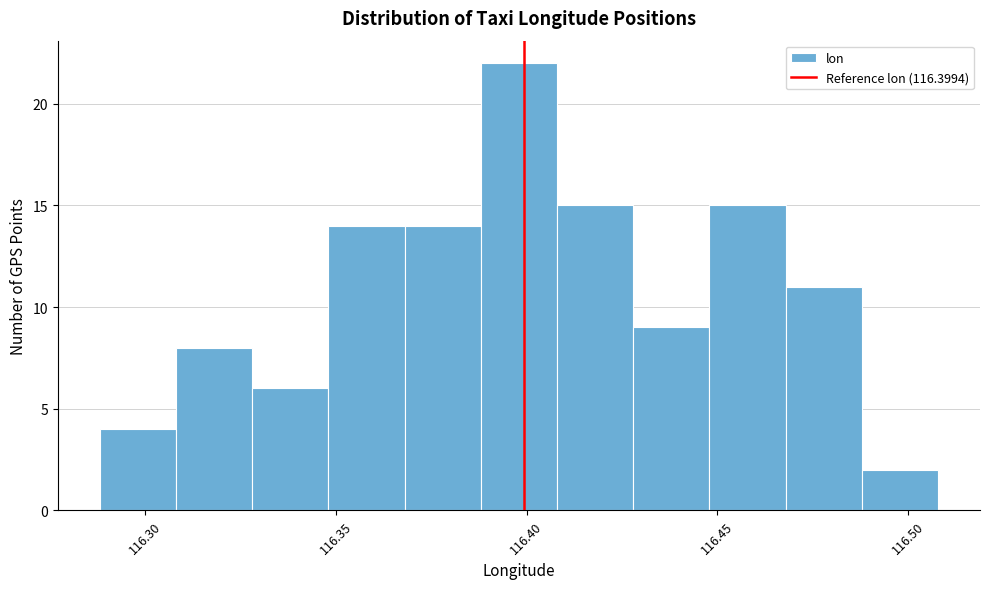

Which range on the x-axis has the tallest bar?

116.388 to 116.408